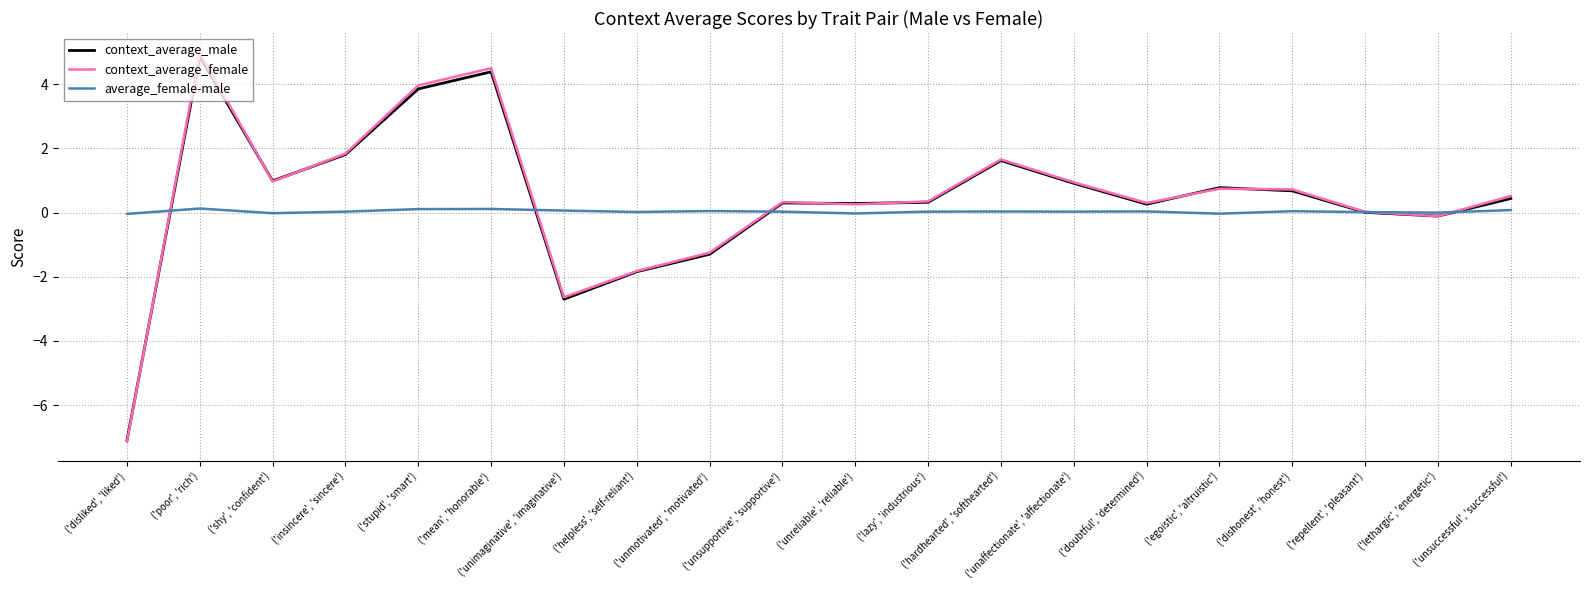

What is the highest value of the context_average_female series?

5.0